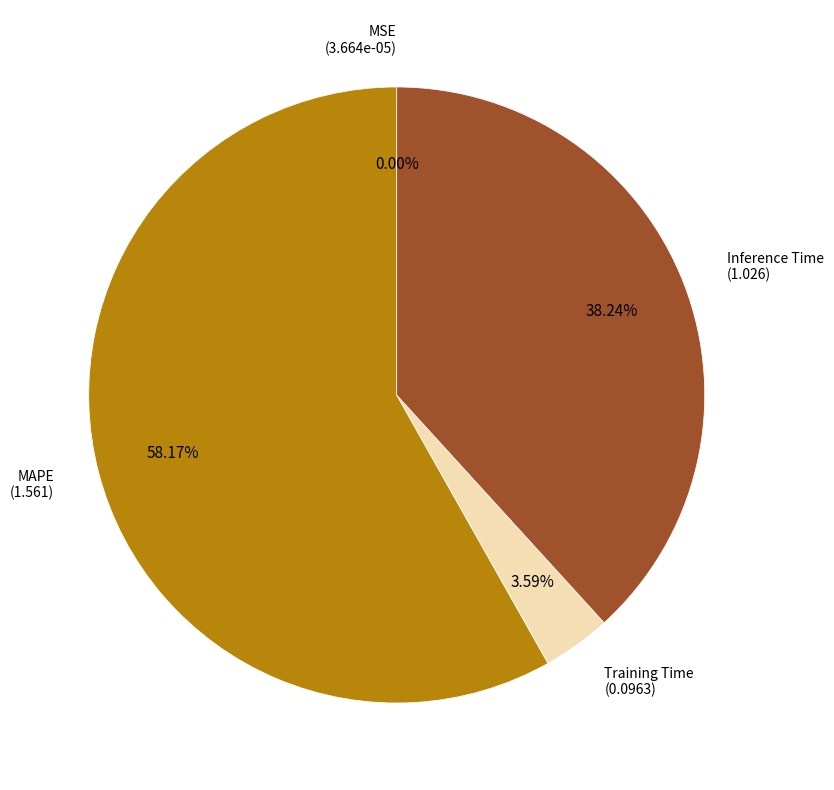

To the nearest percent, what is the difference between the largest and smallest slice percentages?

58%